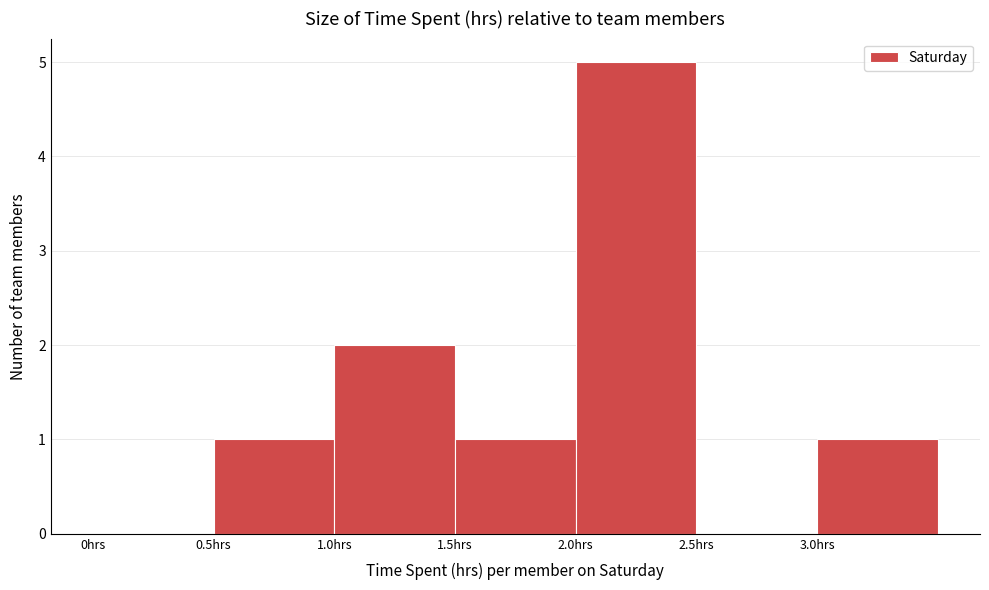

Which range on the x-axis has the tallest bar?

2.0 to 2.5